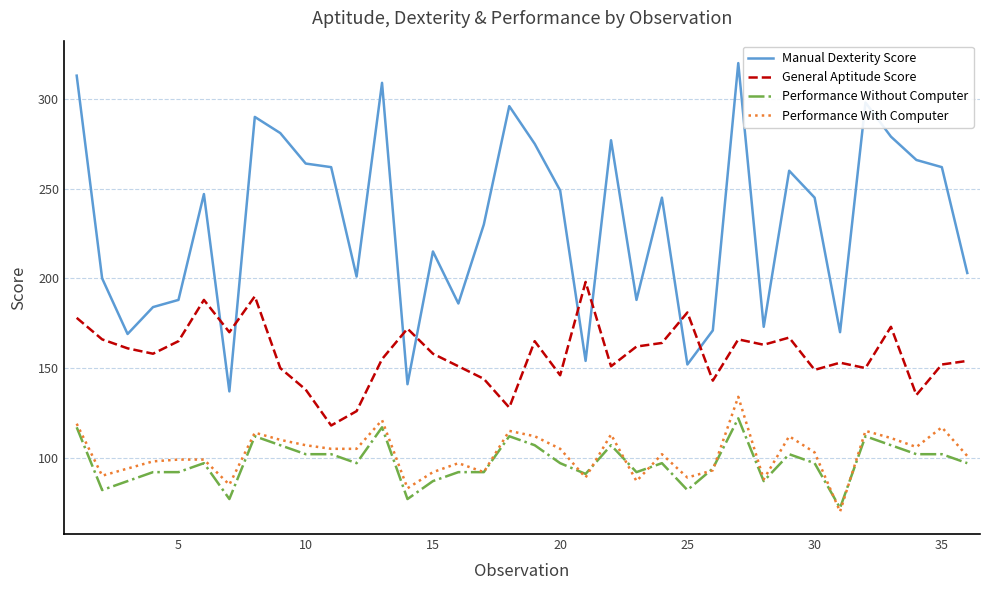

Which series ends up on top after the final intersection of Manual Dexterity Score and General Aptitude Score?

Manual Dexterity Score